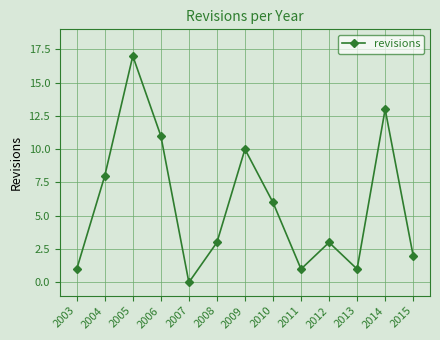

Reading left to right, extract all data points from this chart.

1	8	17	11	0	3	10	6	1	3	1	13	2